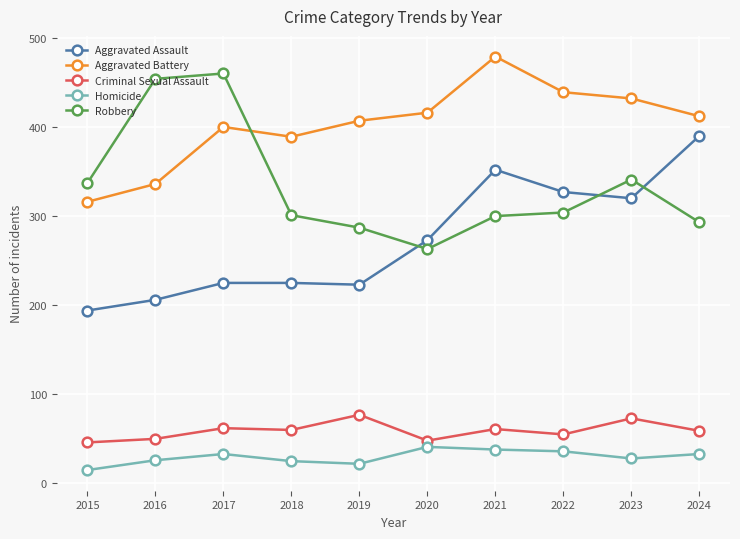

How many lines are shown in the chart?

5